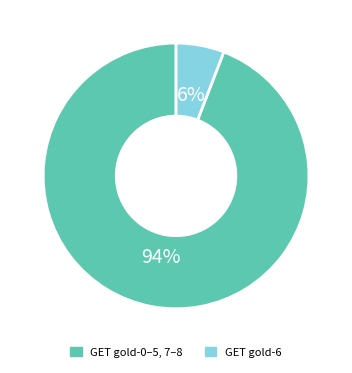

Is there a majority slice in this chart?

Yes